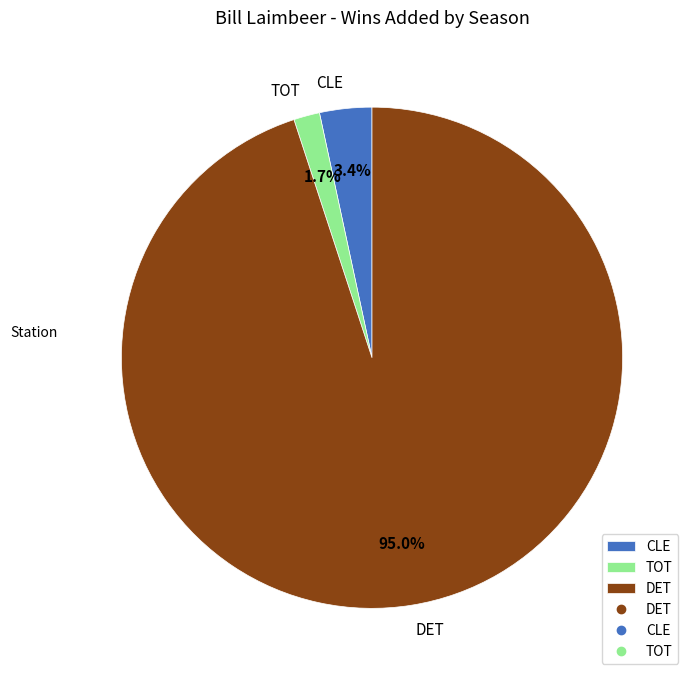

Between DET and CLE, which is larger?

DET